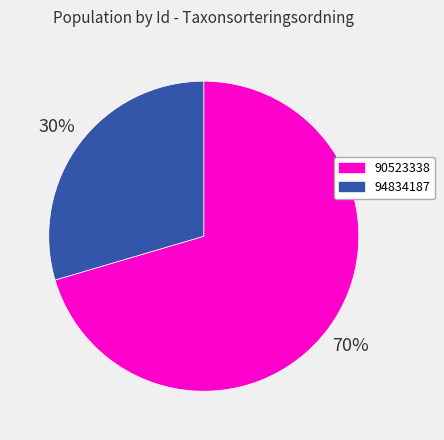

Does 94834187 account for over 50% of the chart?

No